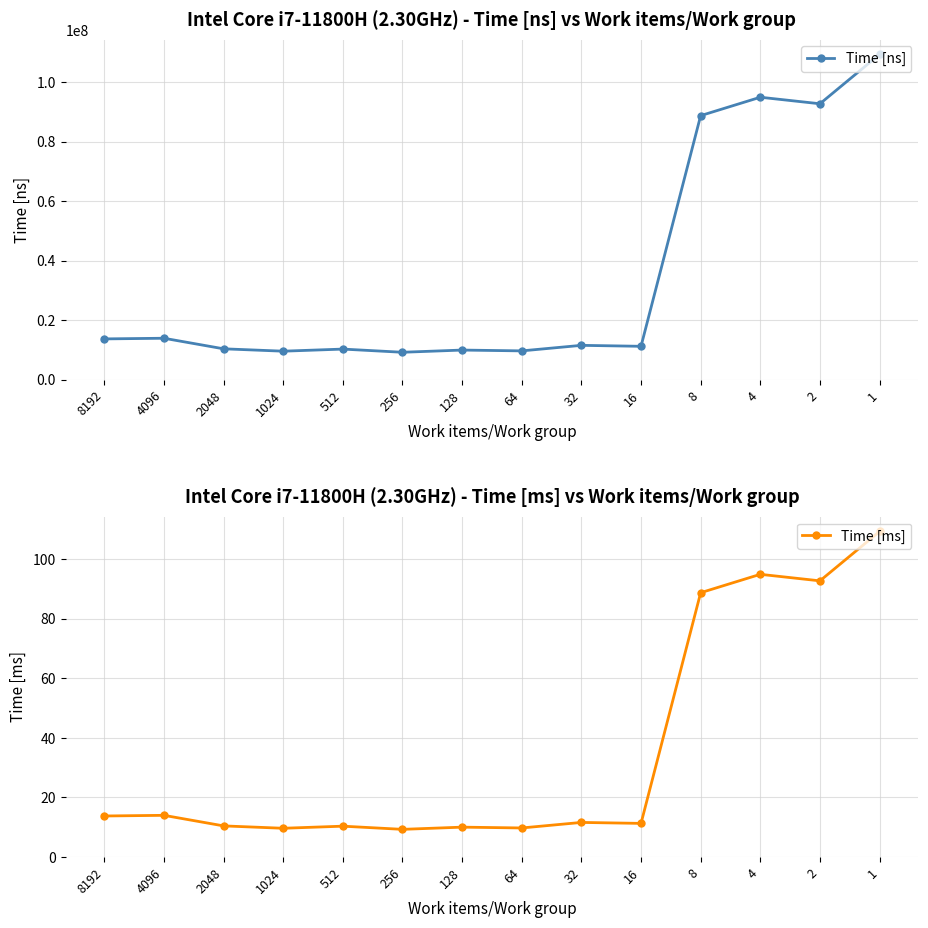

Reading left to right, transcribe all the data shown in this chart.

Time [ns]: 13690800.0	13911400.0	10362600.0	9563700.0	10268400.0	9199900.0	9940400.0	9665900.0	11526300.0	11203500.0	88712600.0	94893300.0	92699000.0	109286300.0
Time [ms]: 13.7	13.9	10.4	9.6	10.3	9.2	9.9	9.7	11.5	11.2	88.7	94.9	92.7	109.3